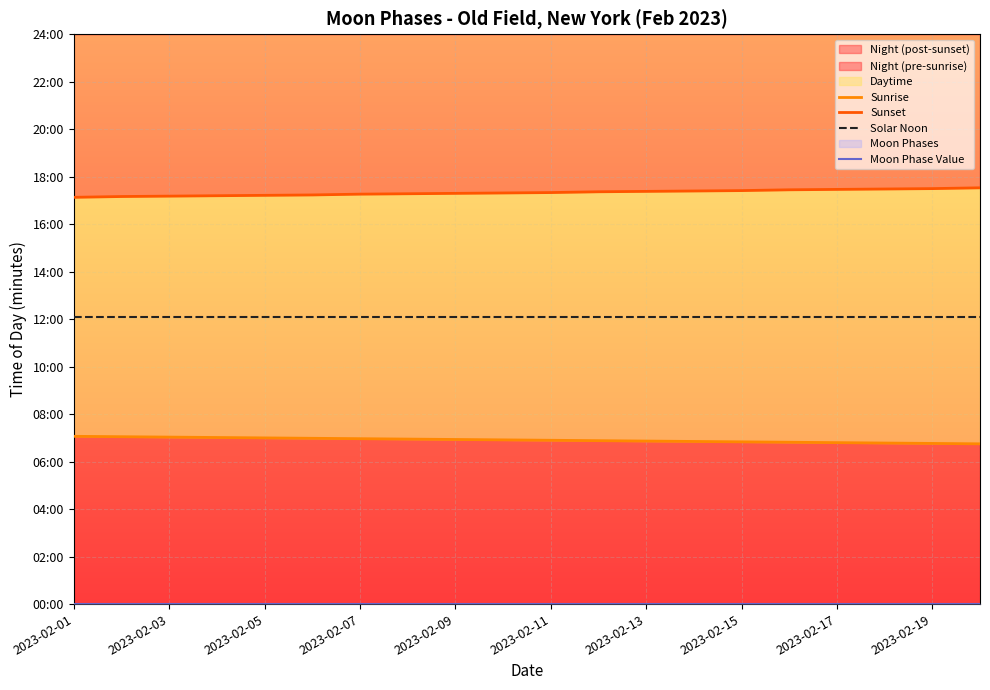

Is the value of Sunset at 2023-02-13 greater than the value of Solar Noon at 2023-02-17?

Yes